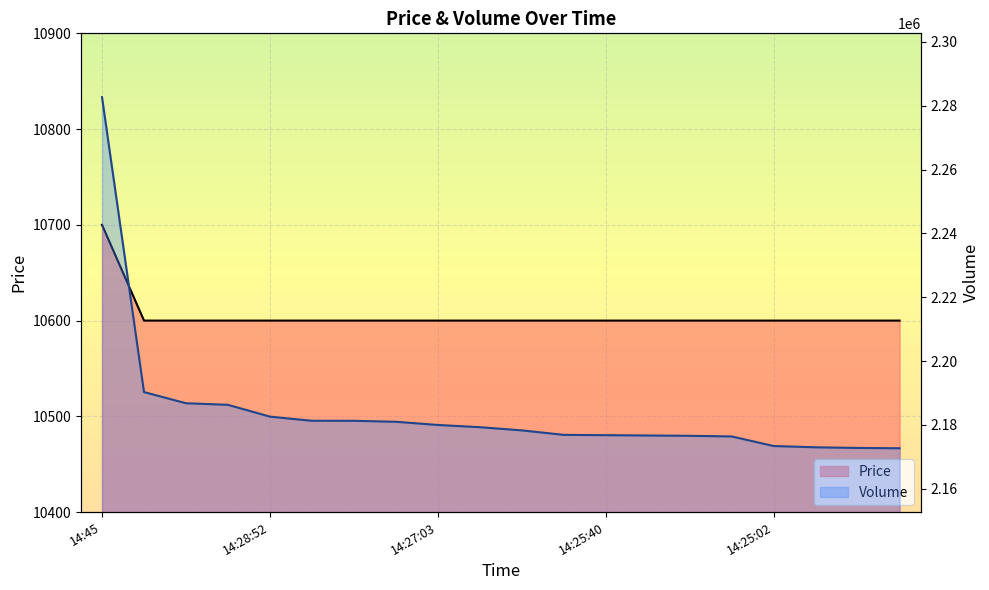

What is the average value of the Price series?

10605